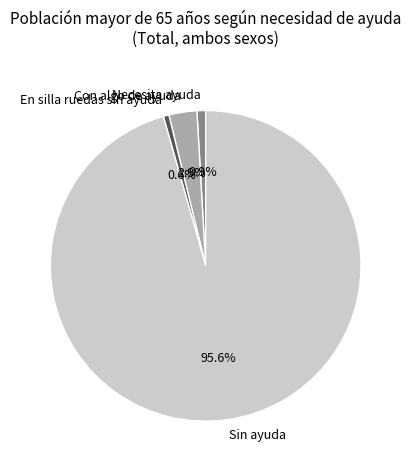

Which category has the biggest portion of the pie?

Sin ayuda